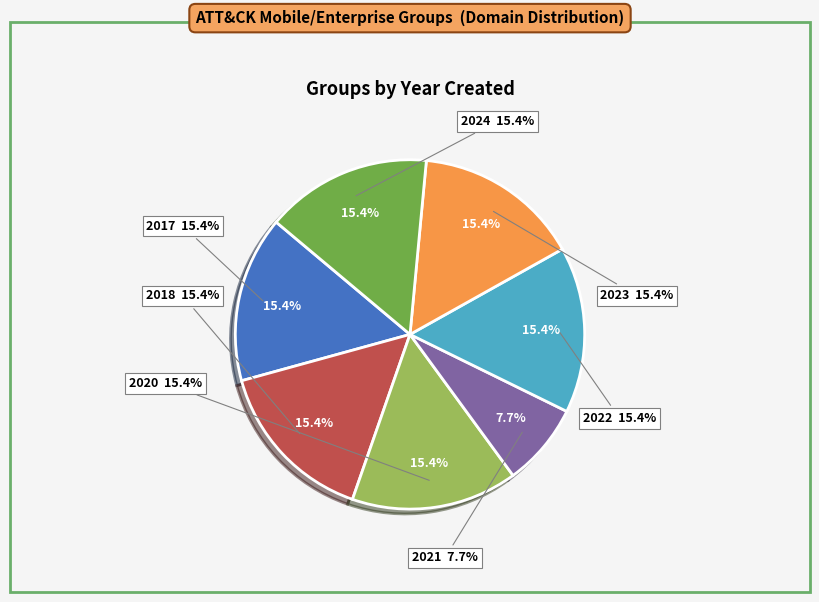

Is 2020 the majority of the pie?

No